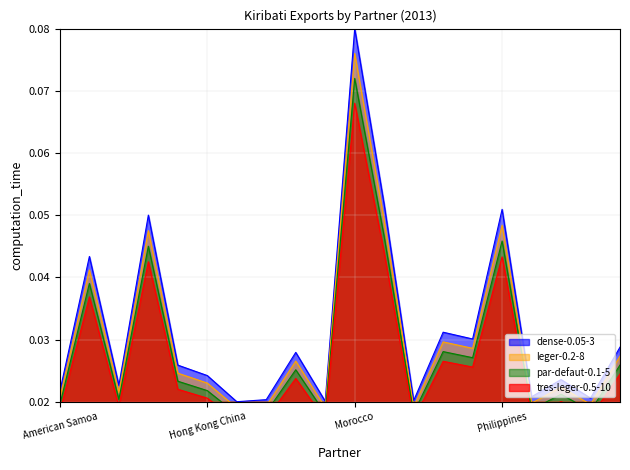

How many categories are shown in the chart?

20